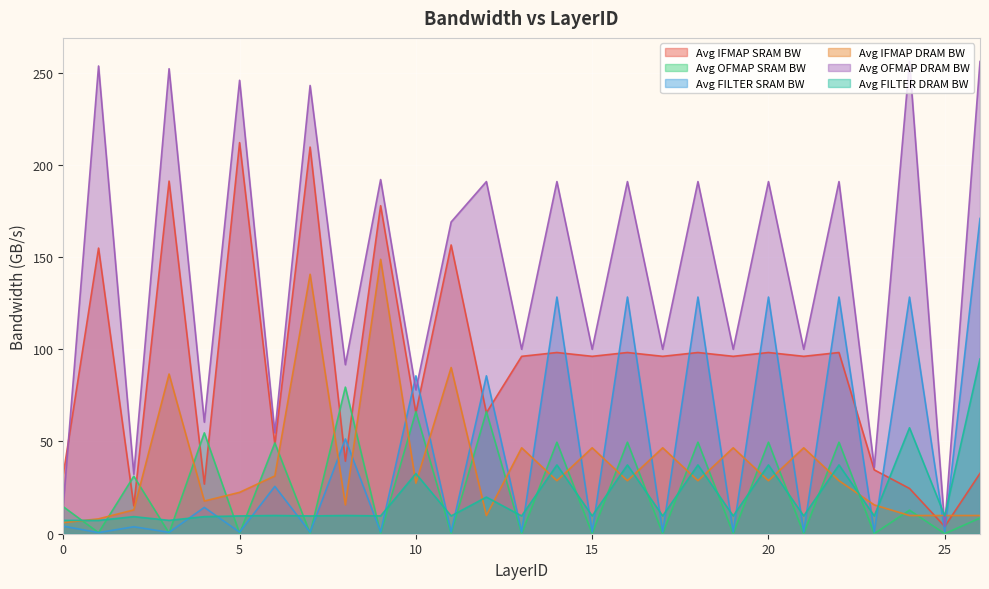

What is the highest value of the Avg IFMAP DRAM BW series?

148.7